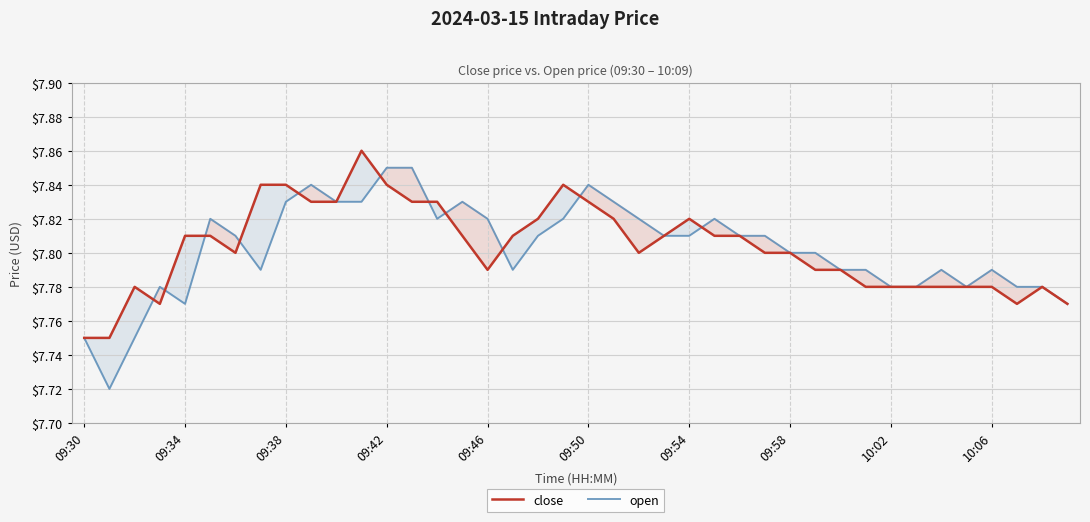

True or false: close and open intersect in this chart.

True